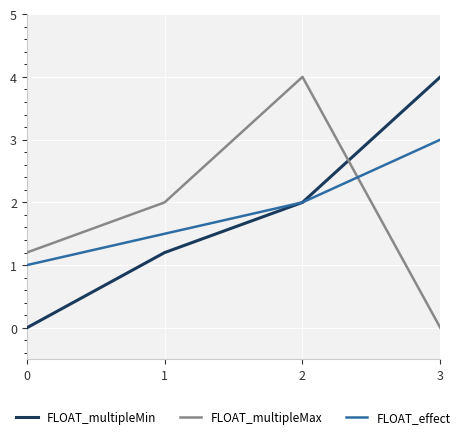

Where do FLOAT_effect and FLOAT_multipleMax first cross each other?

2 and 3